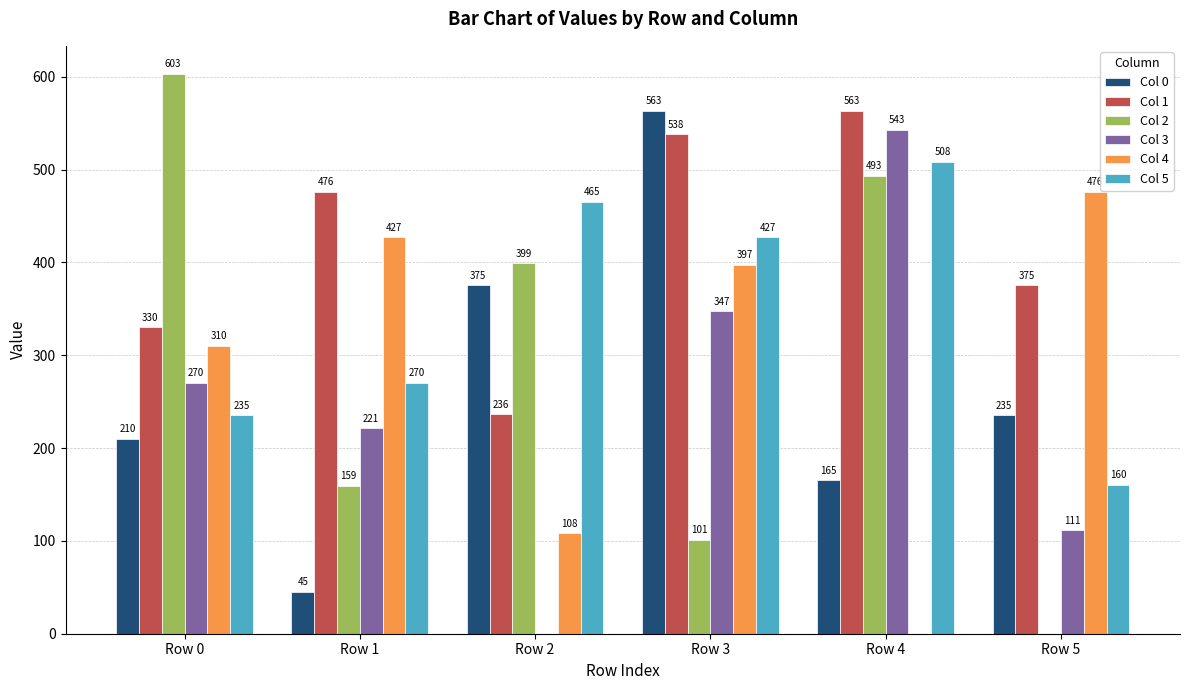

What is the average value of the Col 3 series?

248.9